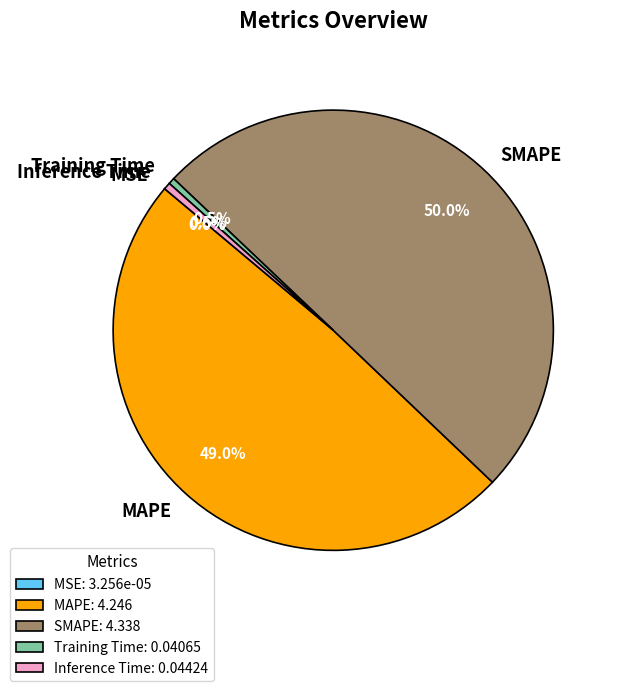

What portion of the pie excludes Inference Time?

99.5%